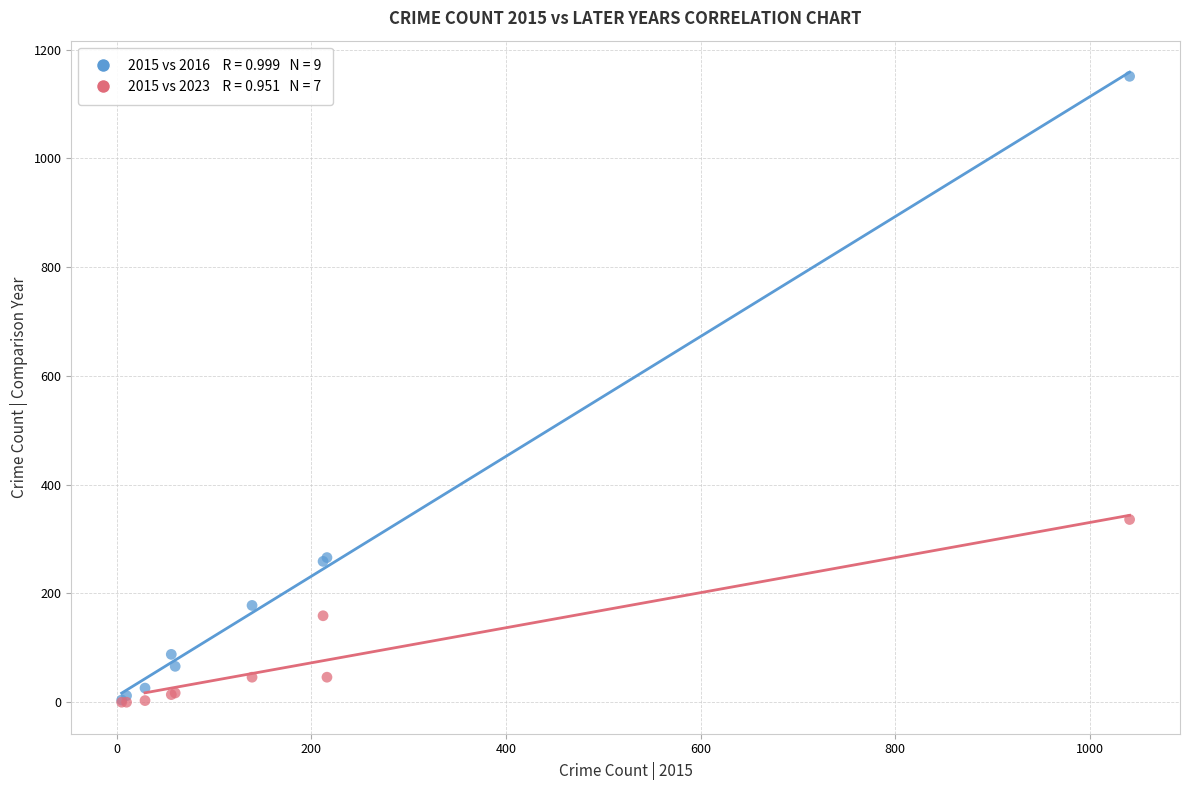

Across all series, what Y value is closest to 575?

336